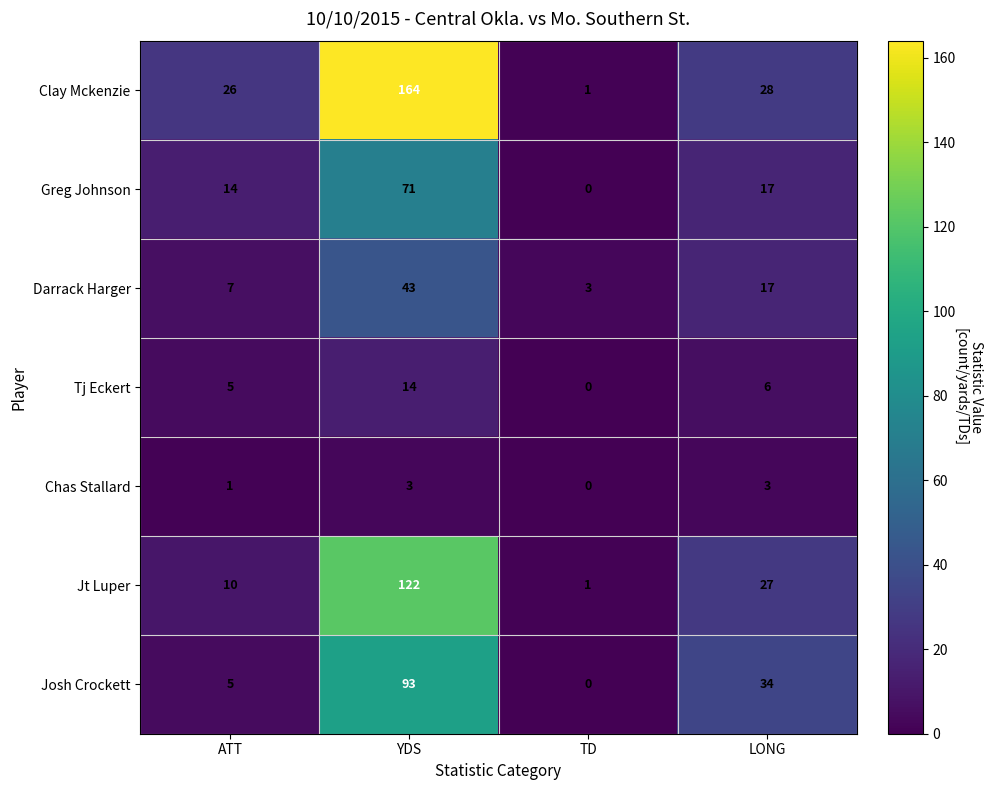

What is the average value of the Tj Eckert series?

6